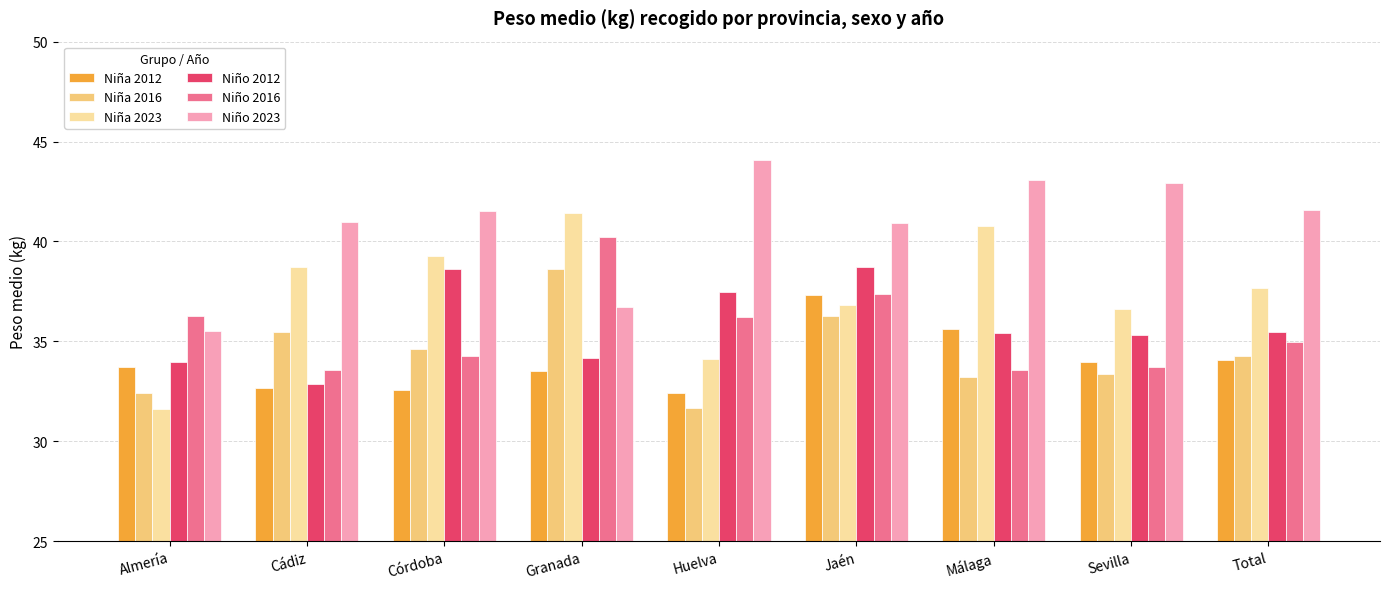

Rank the series at Córdoba from lowest to highest value.

Niña 2012, Niño 2016, Niña 2016, Niño 2012, Niña 2023, Niño 2023